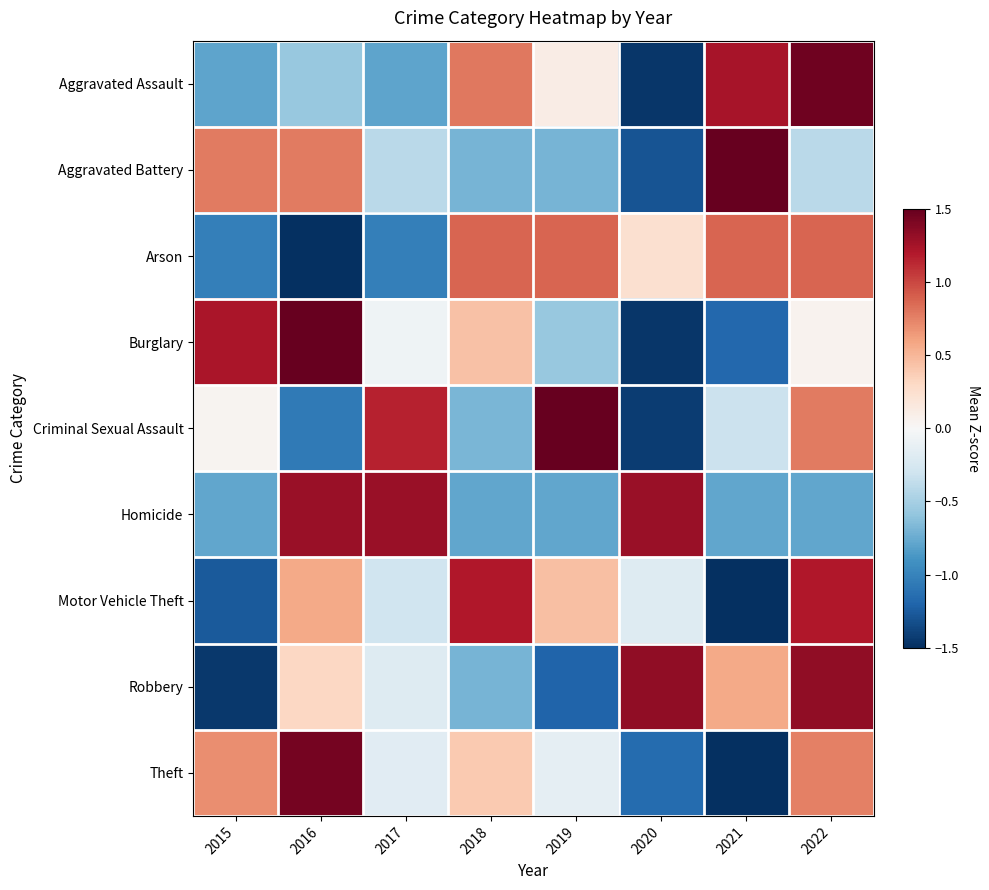

What is the difference between the highest and lowest values at 2016?

3.2